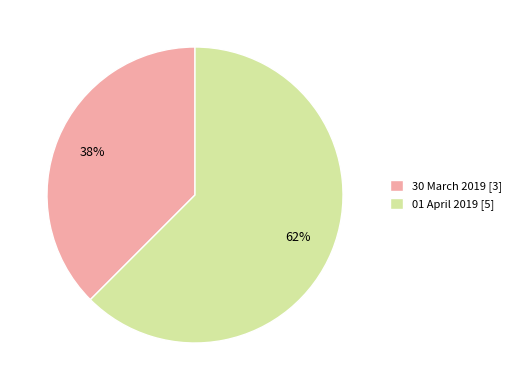

Does any single category account for the majority?

Yes